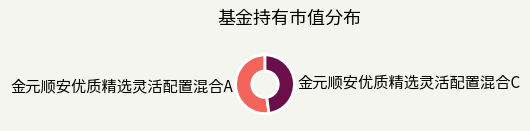

Between 金元顺安优质精选灵活配置混合A and 金元顺安优质精选灵活配置混合C, which is larger?

金元顺安优质精选灵活配置混合A